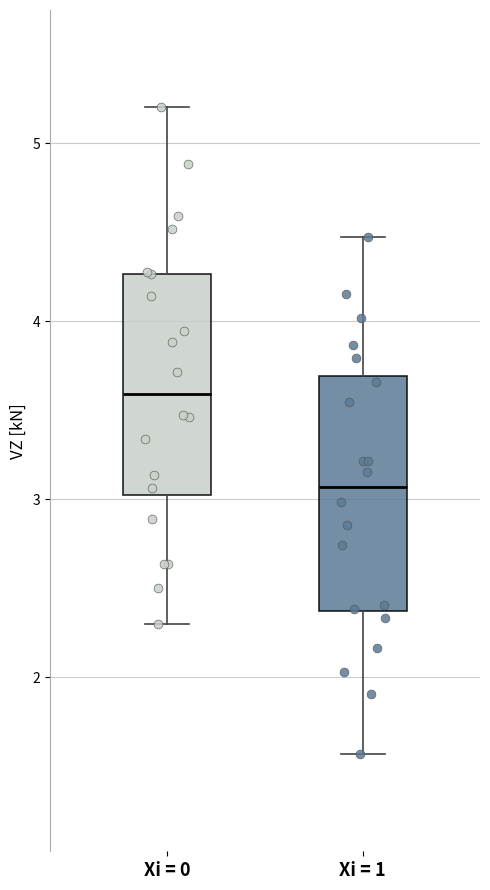

Which box has the lowest median line?

Xi = 1